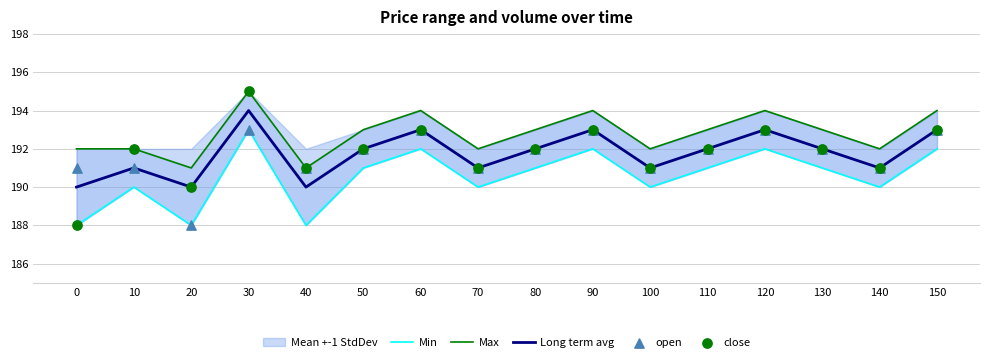

Is the value of close at 70 greater than the value of Min at 20?

Yes